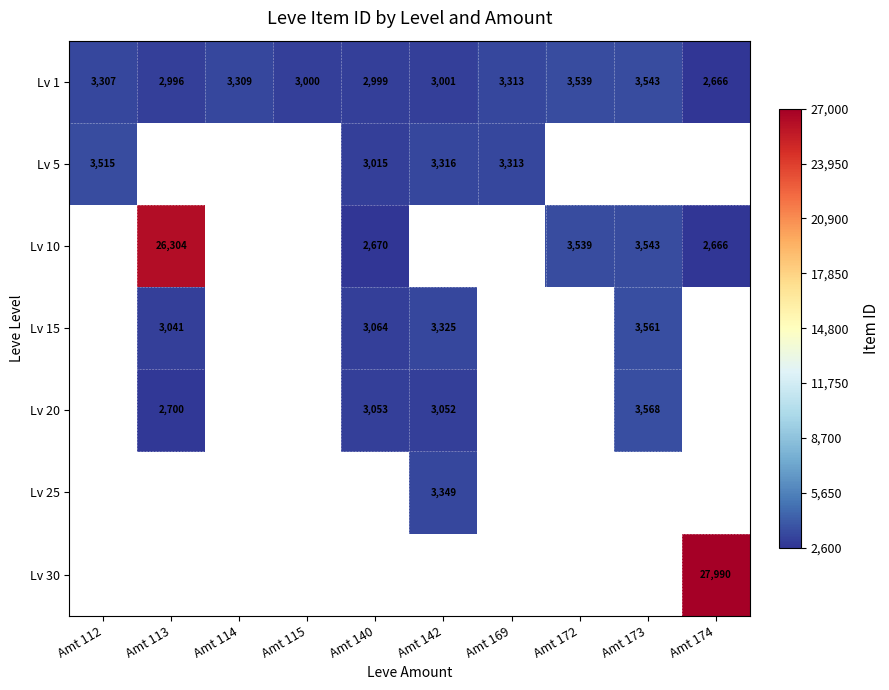

How many categories are shown in the chart?

10